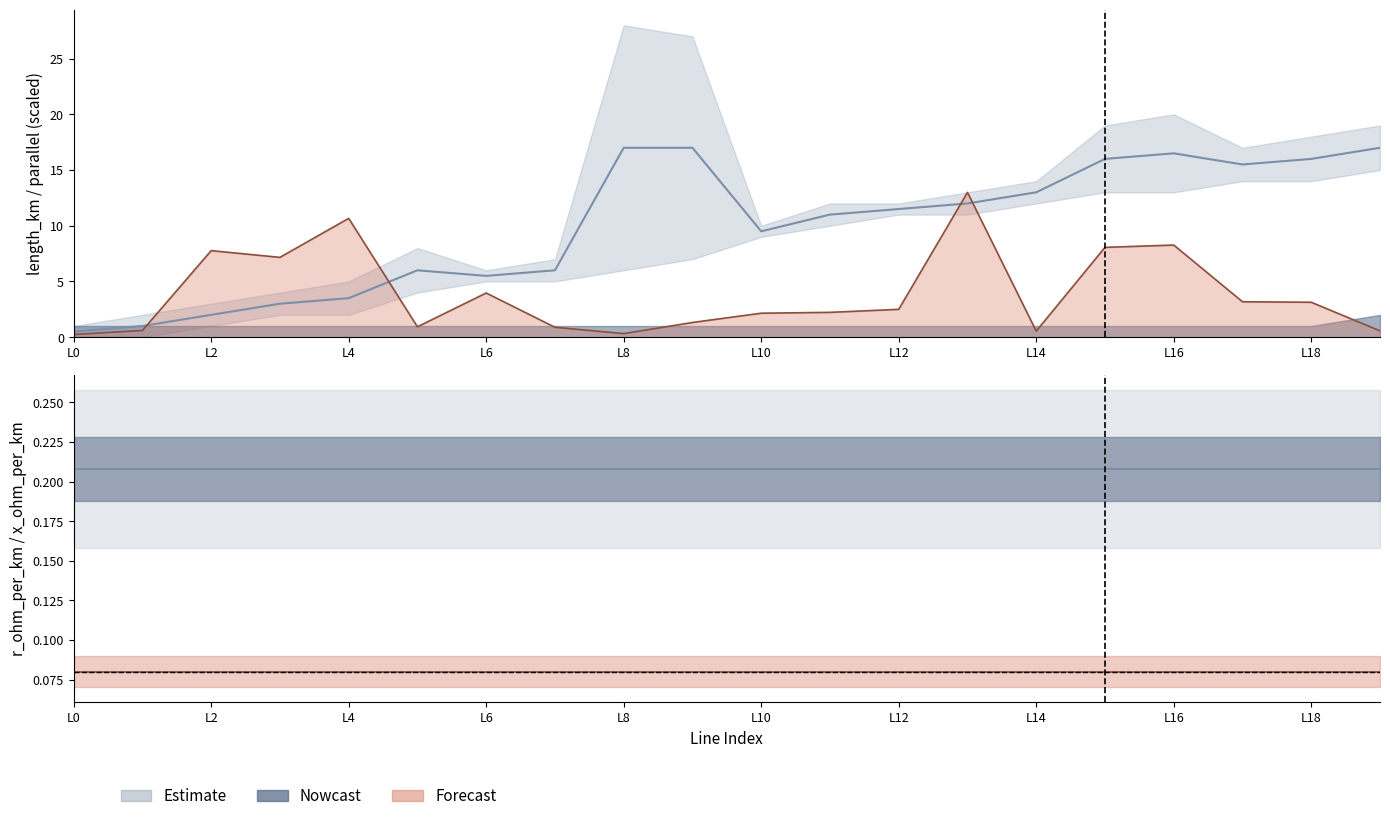

Does the chart display data point markers on the line(s)?

No